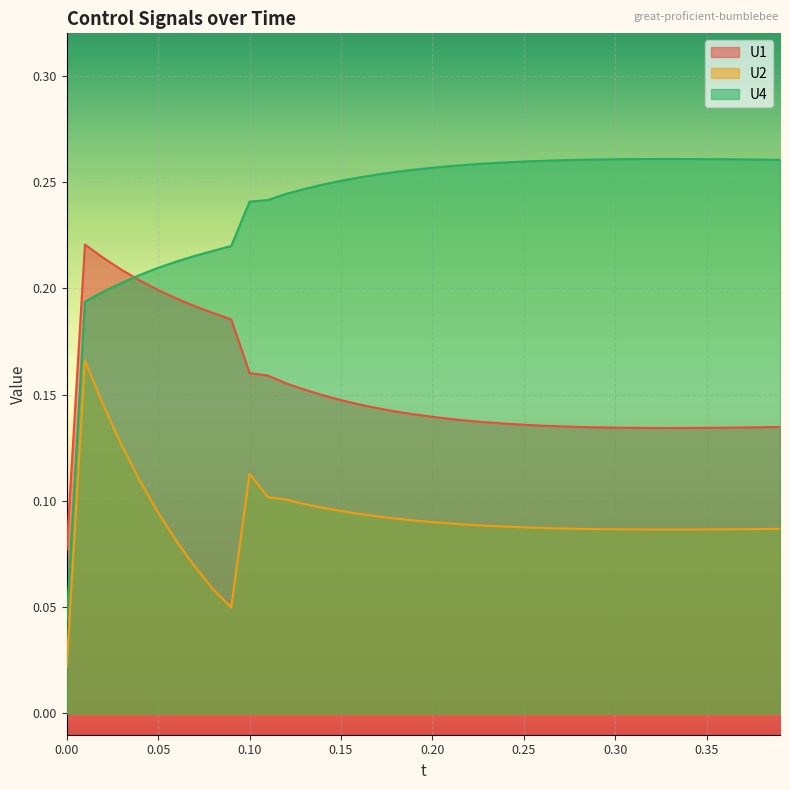

Rank the series by their average value, from lowest to highest.

U2, U1, U4